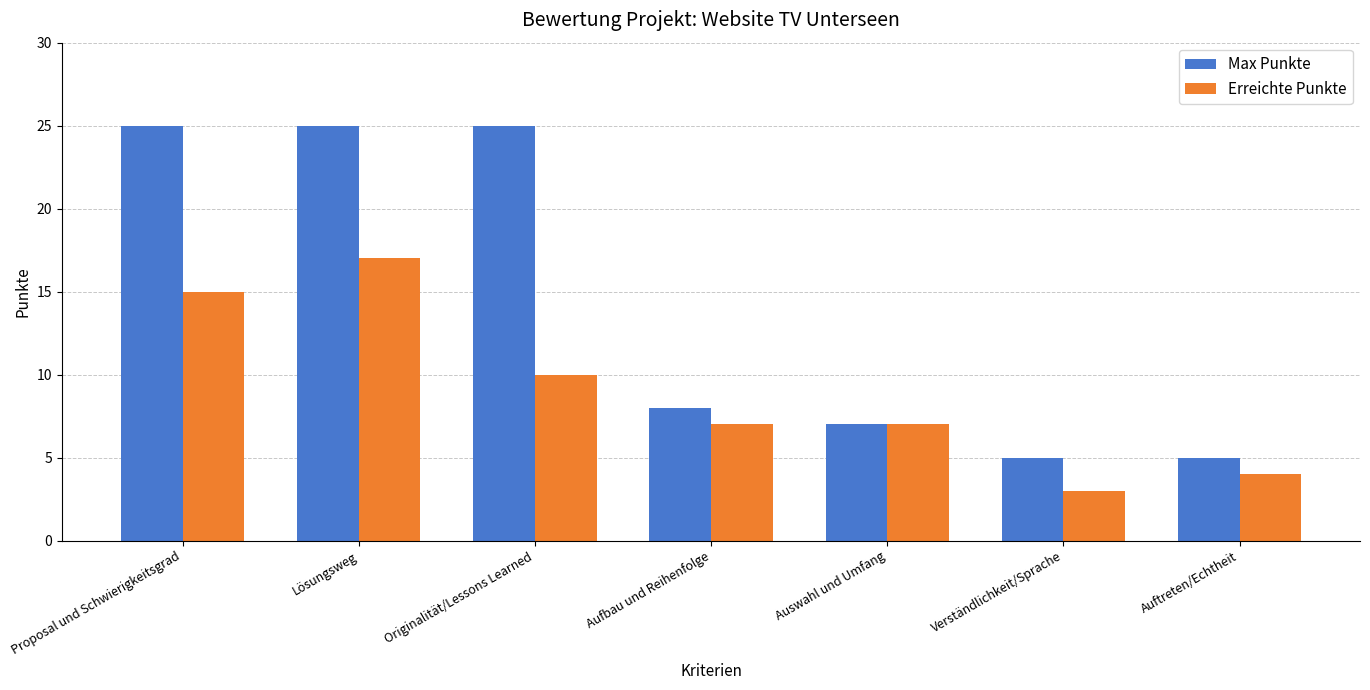

What is the total value across all series at Proposal und Schwierigkeitsgrad?

40